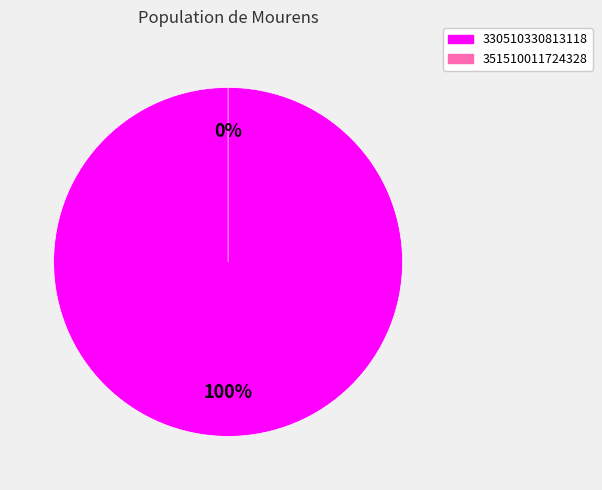

What is the smallest slice in the pie chart?

351510011724328